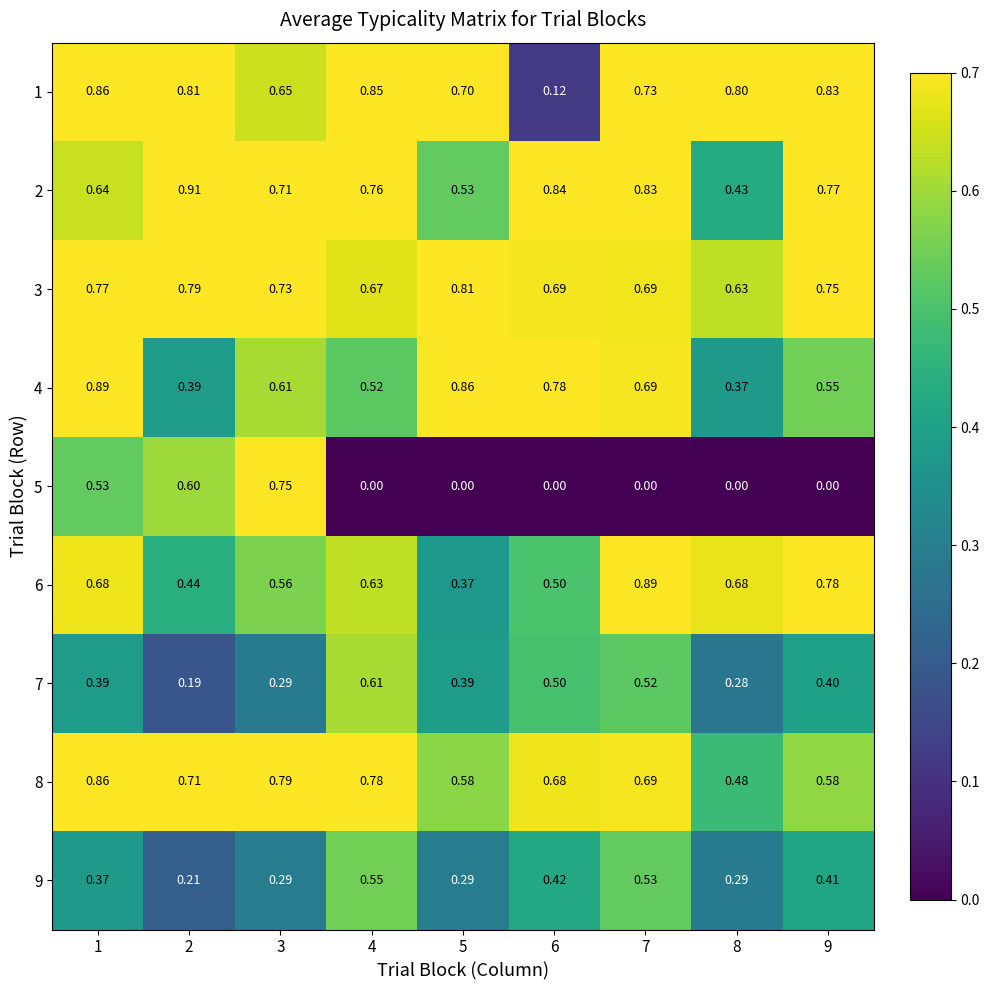

At which category is the sum across all series the highest?

1